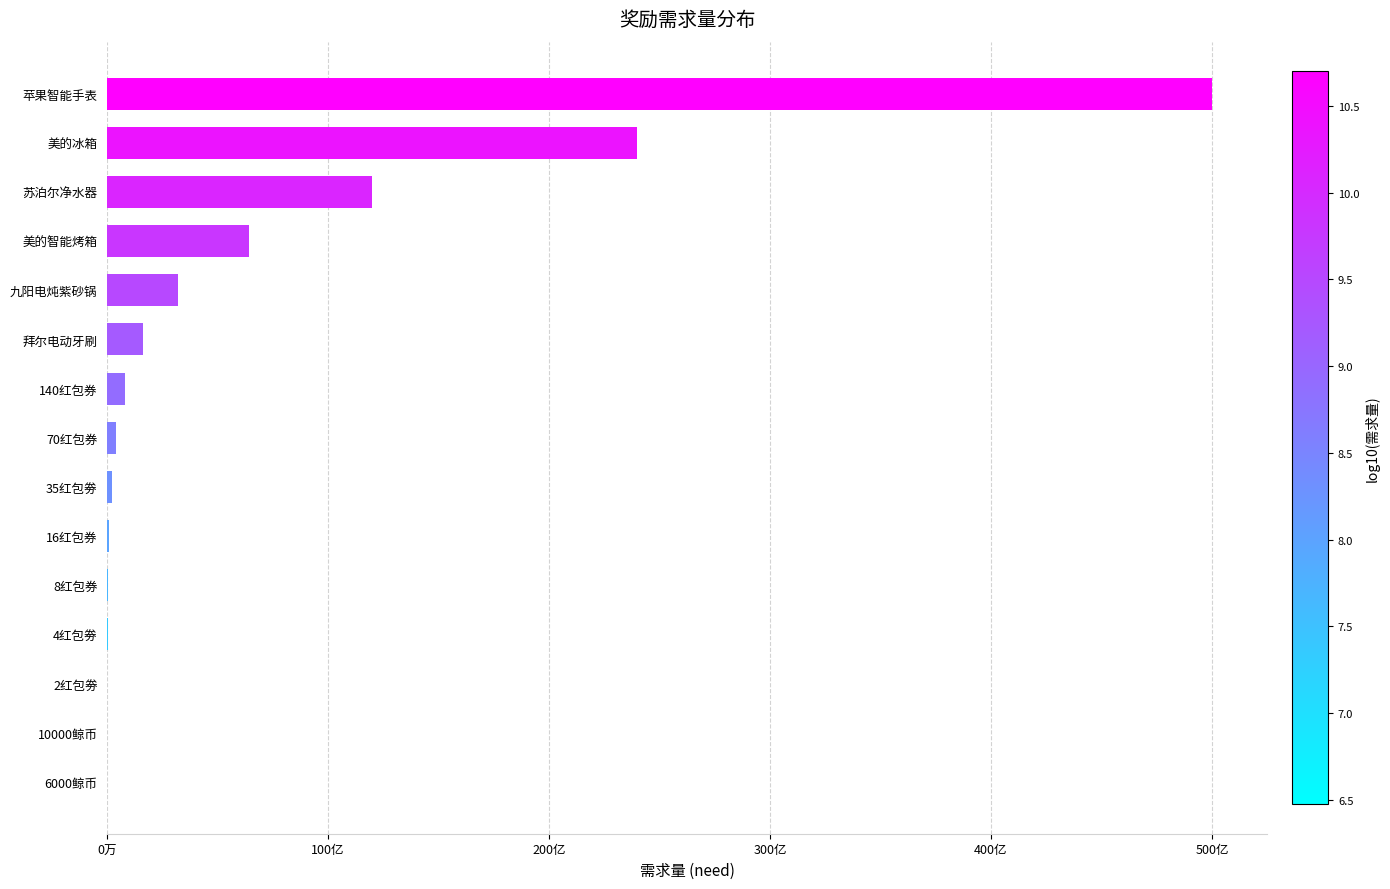

Are the bars horizontal?

Yes